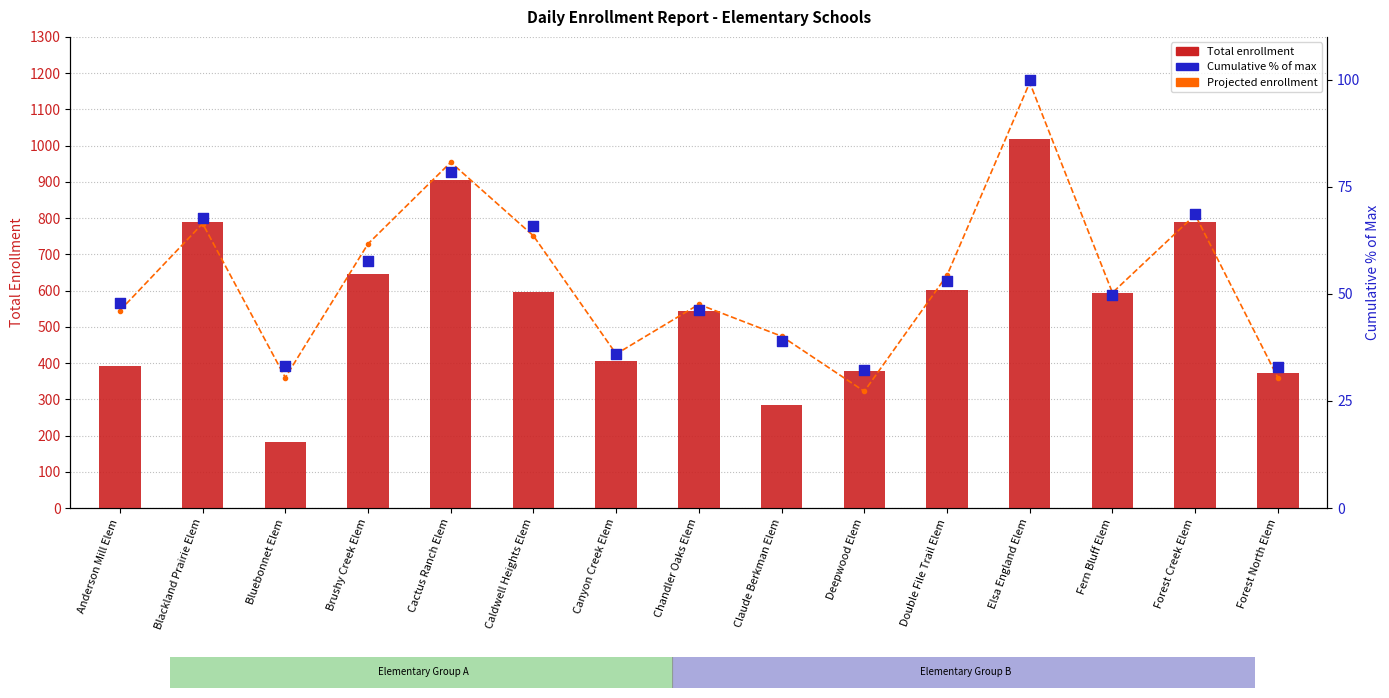

What is the total value across all series at Cactus Ranch Elem?

1938.5